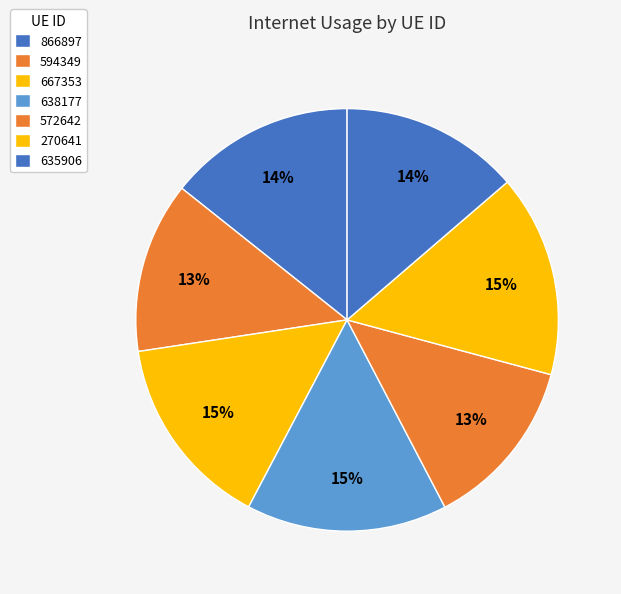

To the nearest percent, what is the difference between the 572642 and 866897 slice percentages?

1%